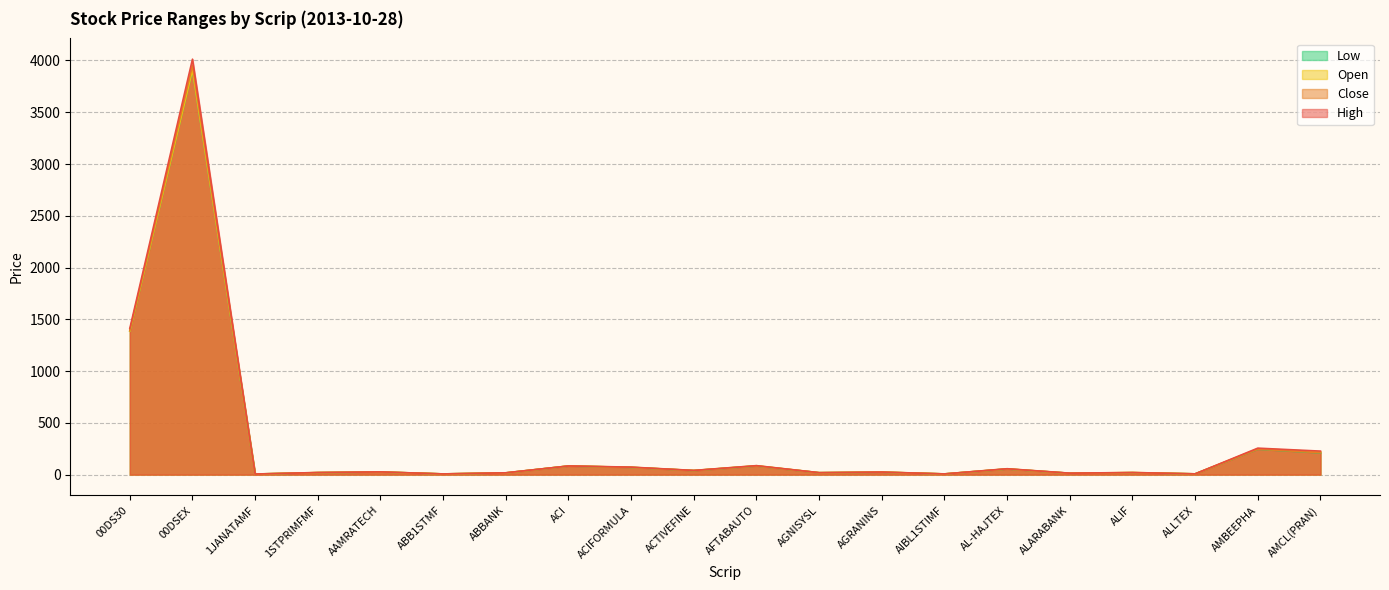

At ABBANK, list the series in order from largest to smallest.

High, Close, Open, Low